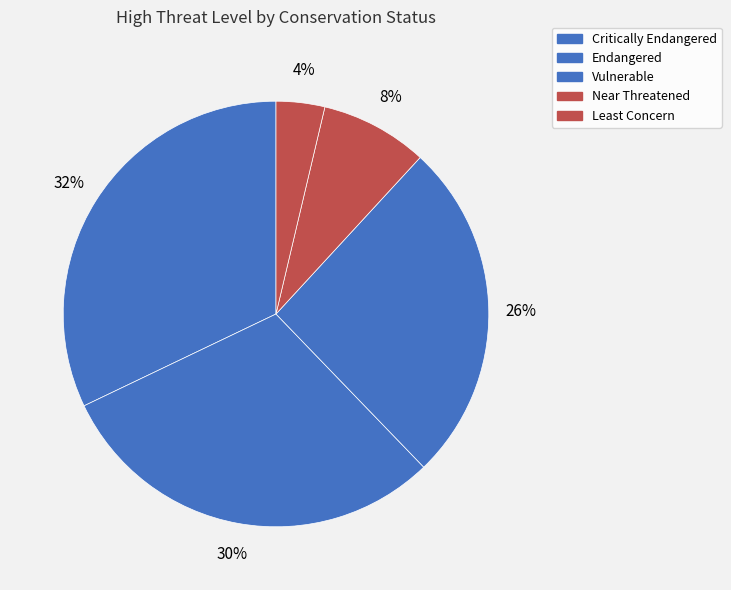

Count the number of slices in the pie.

5